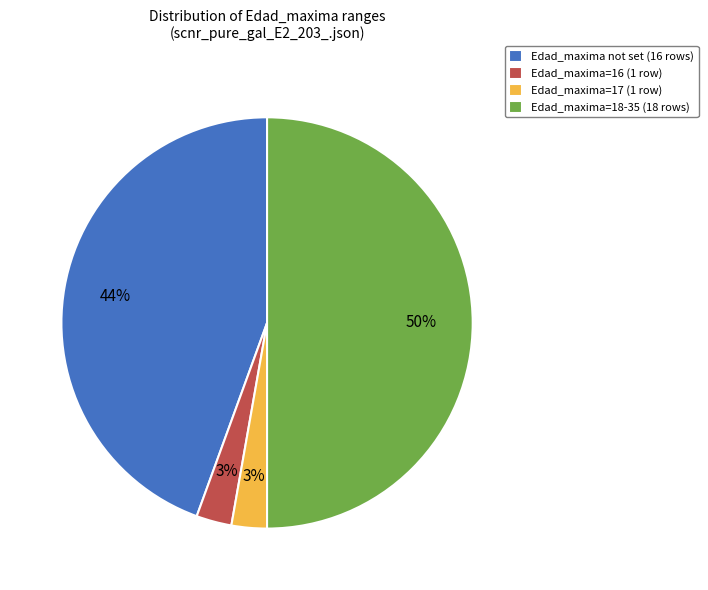

How many slices are in this pie chart?

4